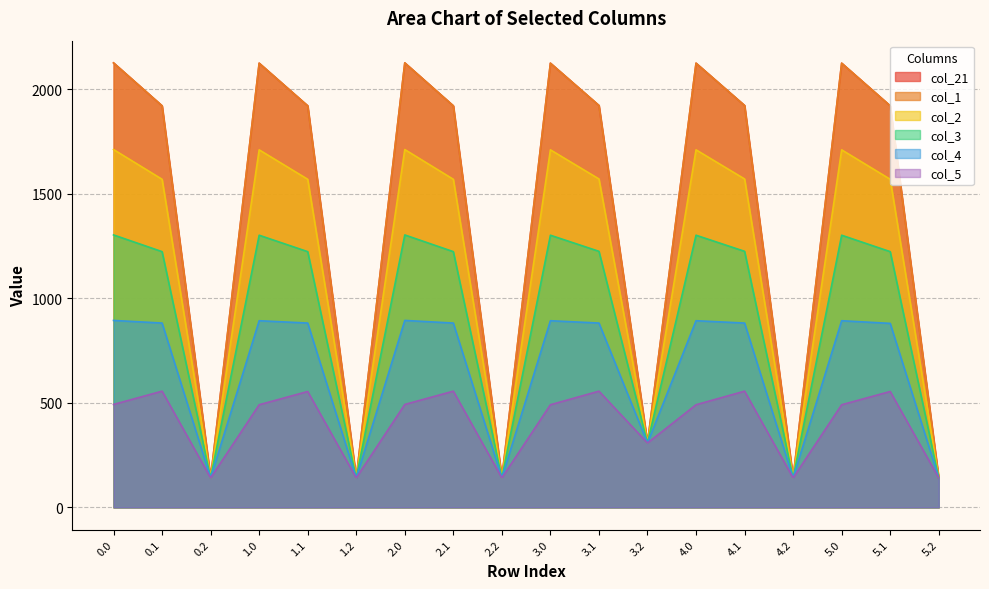

Where is col_4 nearest to the value 517?

3.2